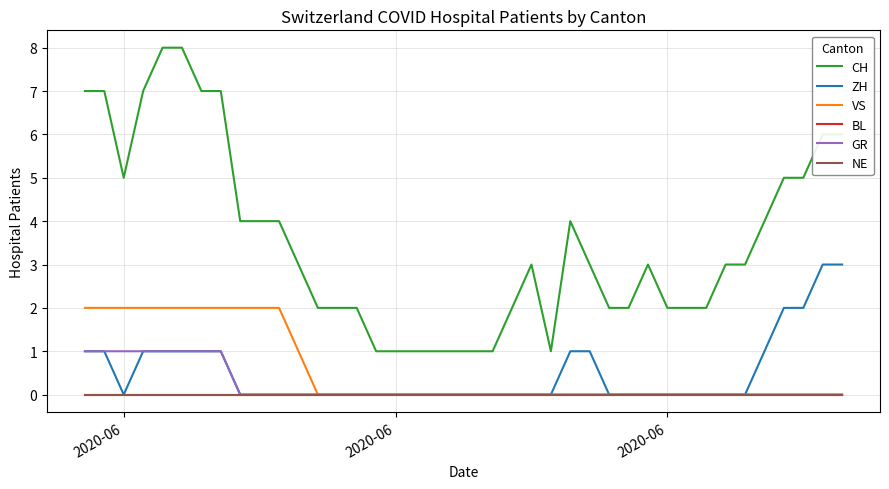

At how many categories does at least one series exceed 5?

9